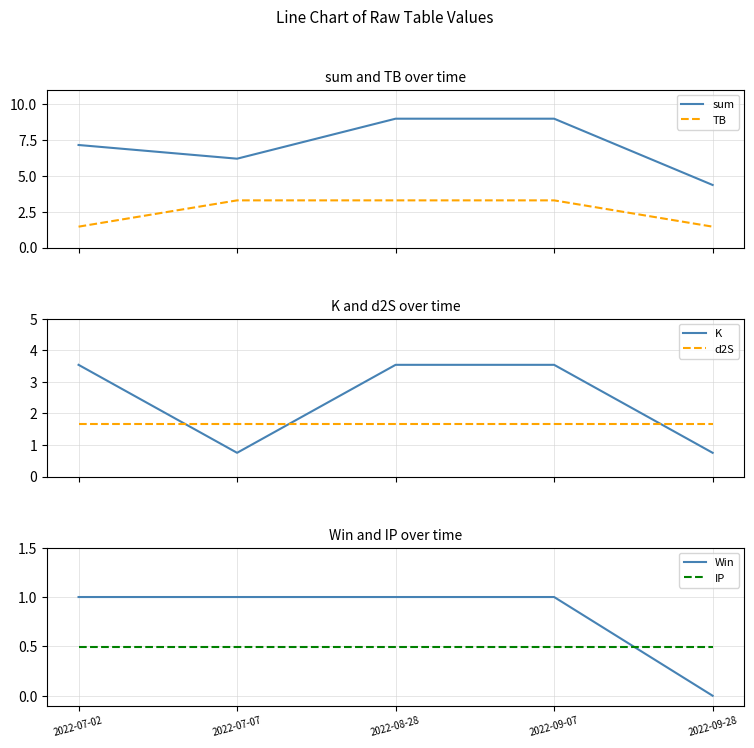

Reading right to left, what are all the values shown in this chart?

sum: 4.4	9.0	9.0	6.2	7.1
TB: 1.5	3.3	3.3	3.3	1.5
K: 0.8	3.5	3.5	0.8	3.5
d2S: 1.7	1.7	1.7	1.7	1.7
Win: 0.0	1.0	1.0	1.0	1.0
IP: 0.5	0.5	0.5	0.5	0.5